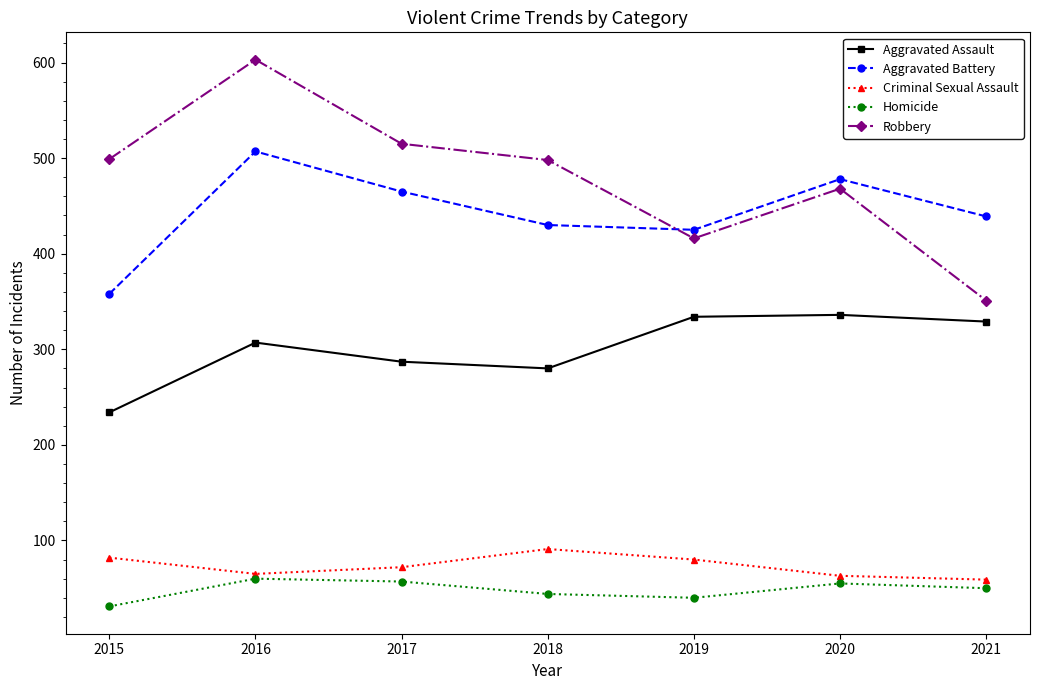

What are all the series names shown in the legend?

Aggravated Assault, Aggravated Battery, Criminal Sexual Assault, Homicide, Robbery